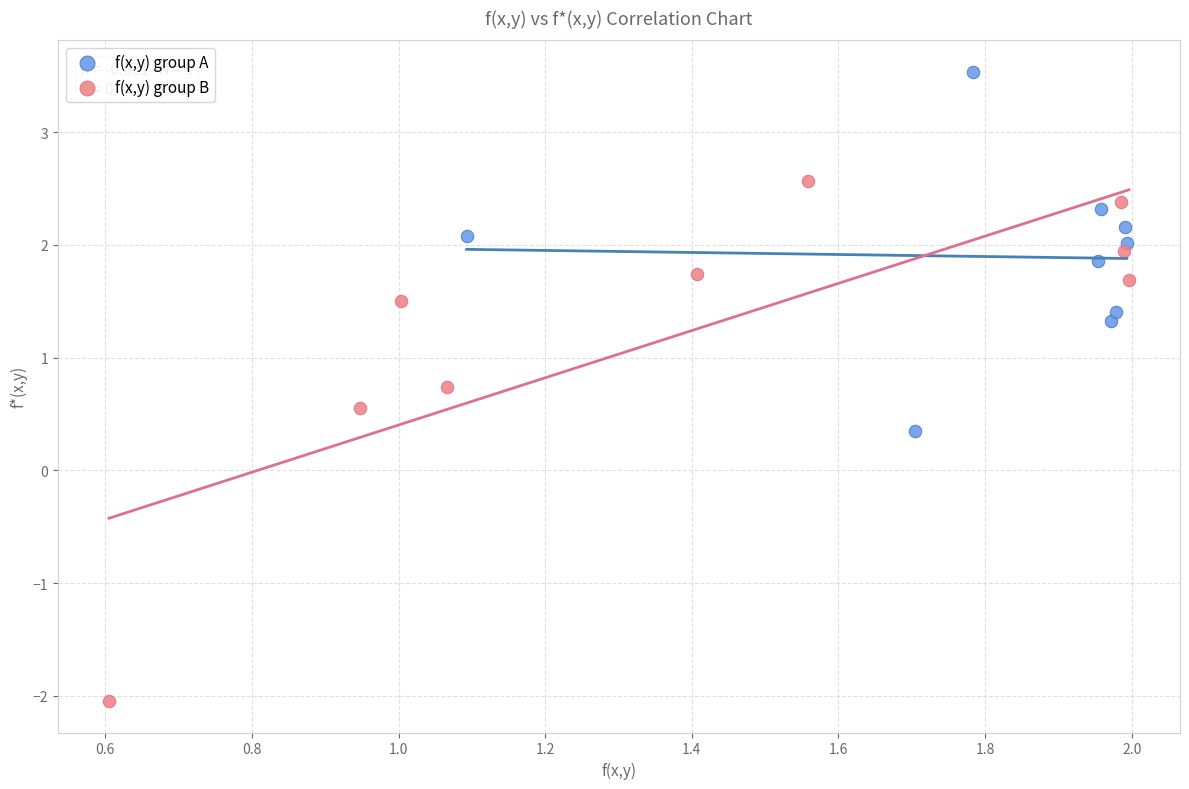

Which series contains the highest Y value?

f(x,y) group A